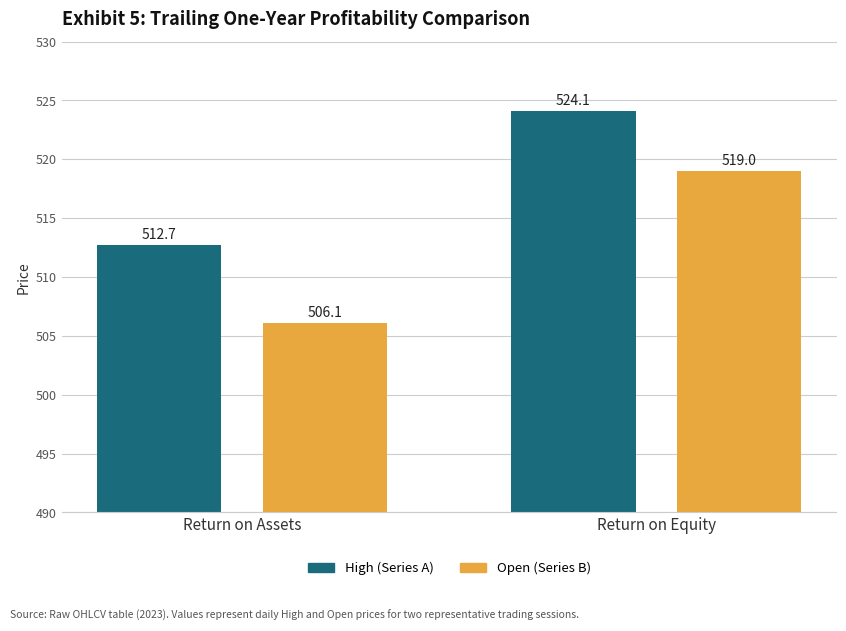

Which series has the largest total across all categories?

High (Series A)